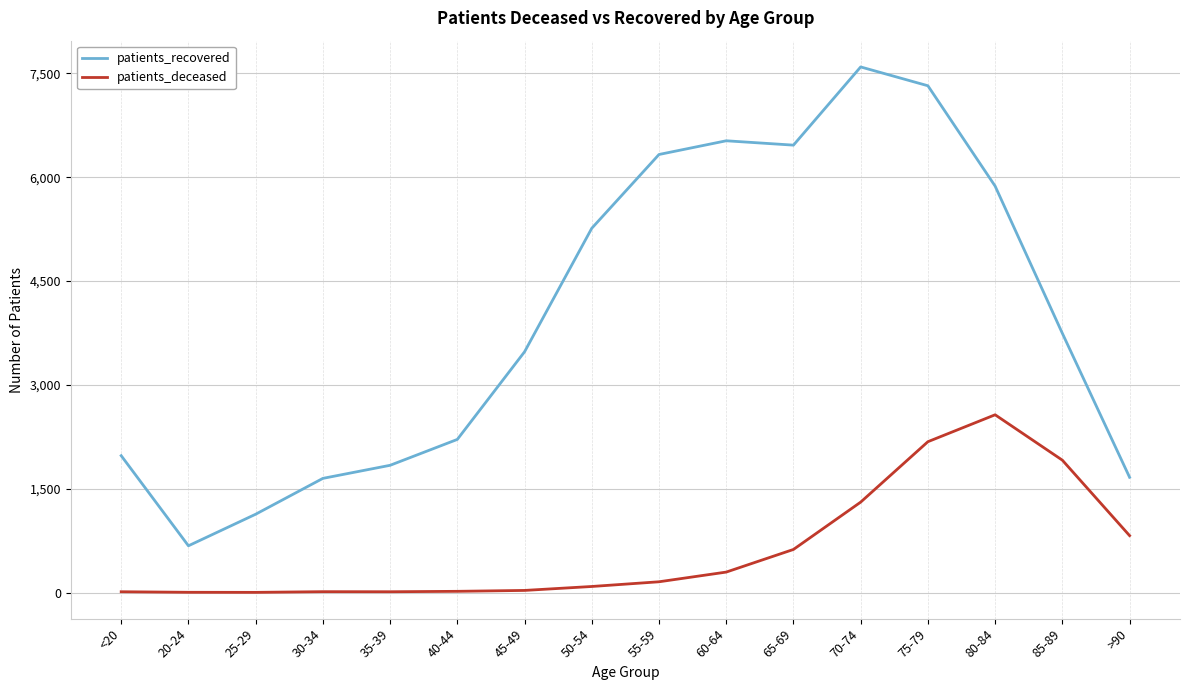

Where is patients_recovered nearest to the value 4134?

85-89